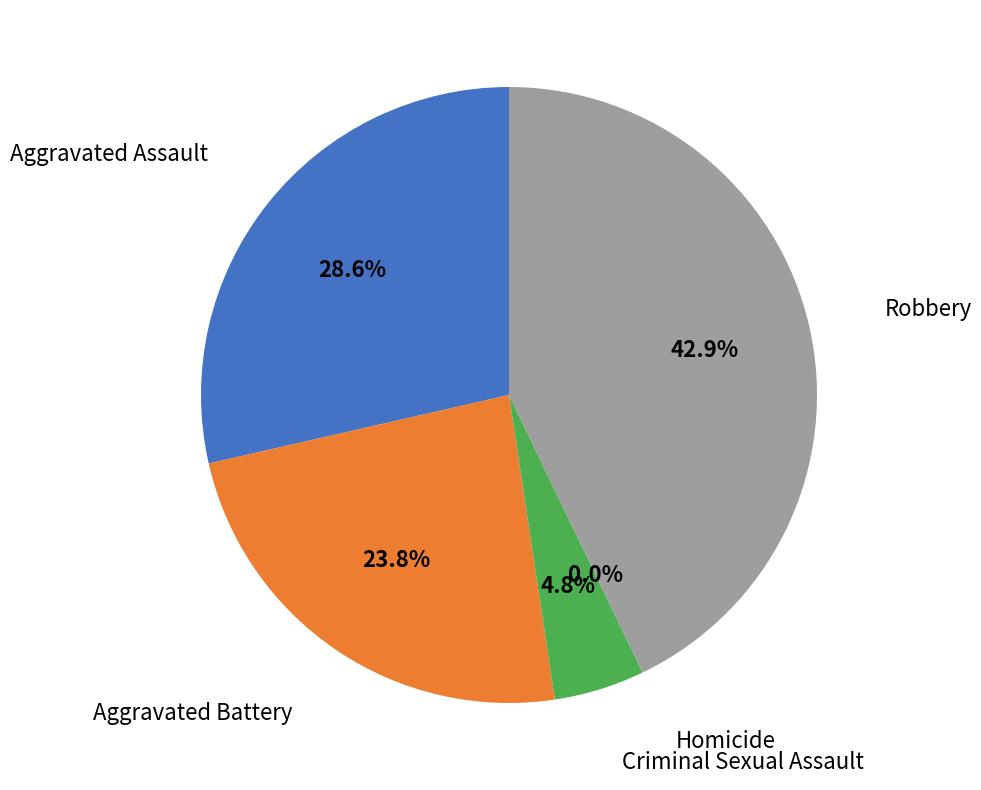

Which has a higher value, Homicide or Aggravated Assault?

Aggravated Assault